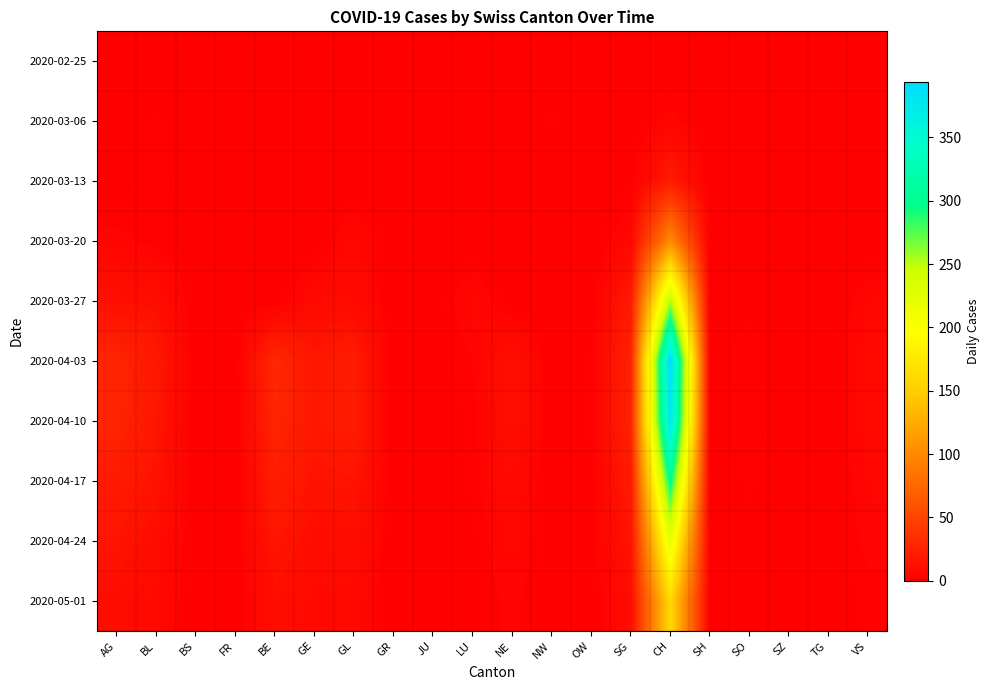

At which category is the sum across all series the highest?

CH